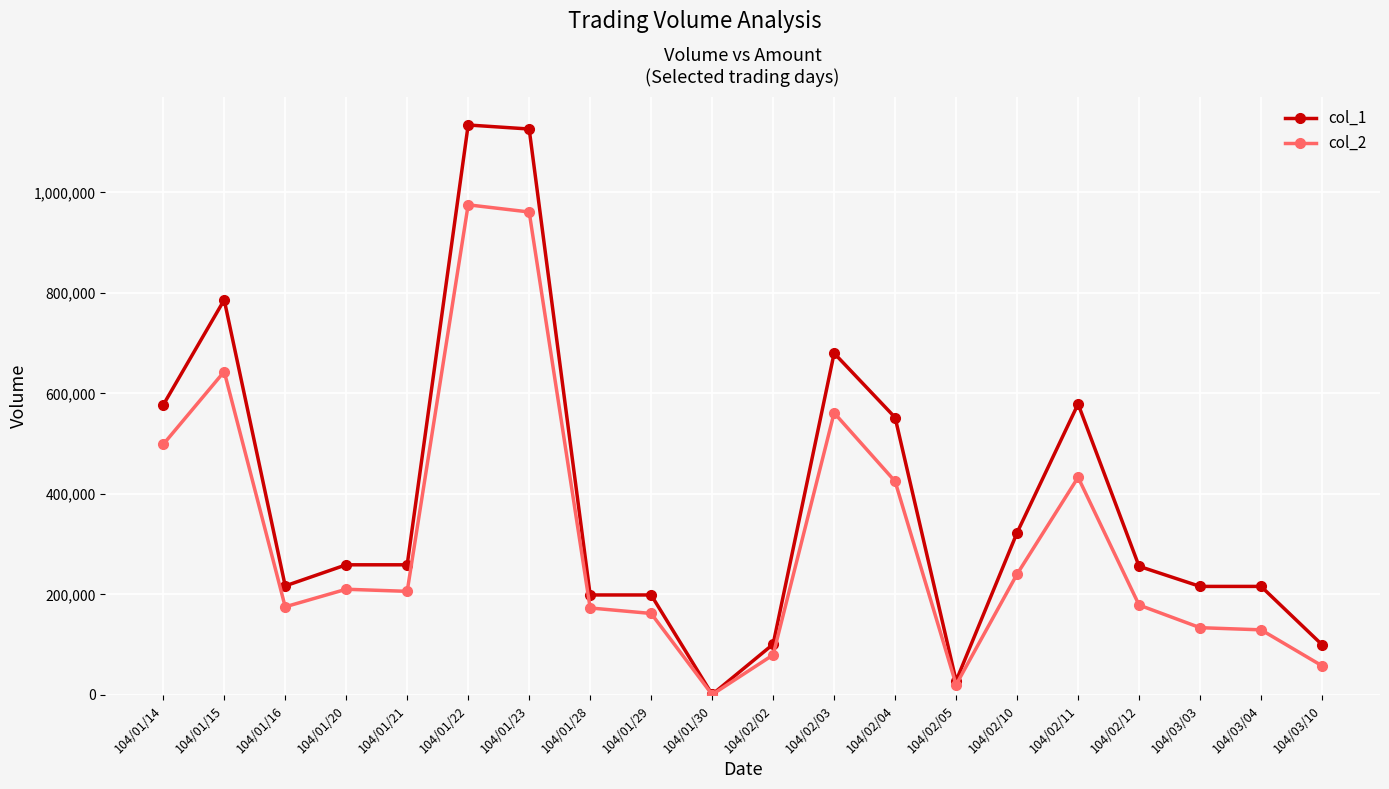

What is the maximum value for col_1?

1134000